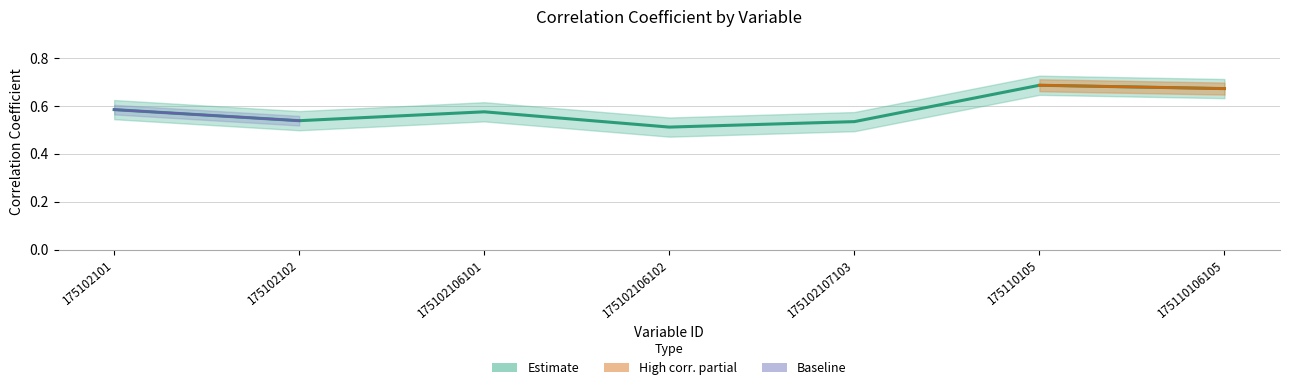

Reading right to left, what are all the values shown in this chart?

0.7	0.7	0.5	0.5	0.6	0.5	0.6